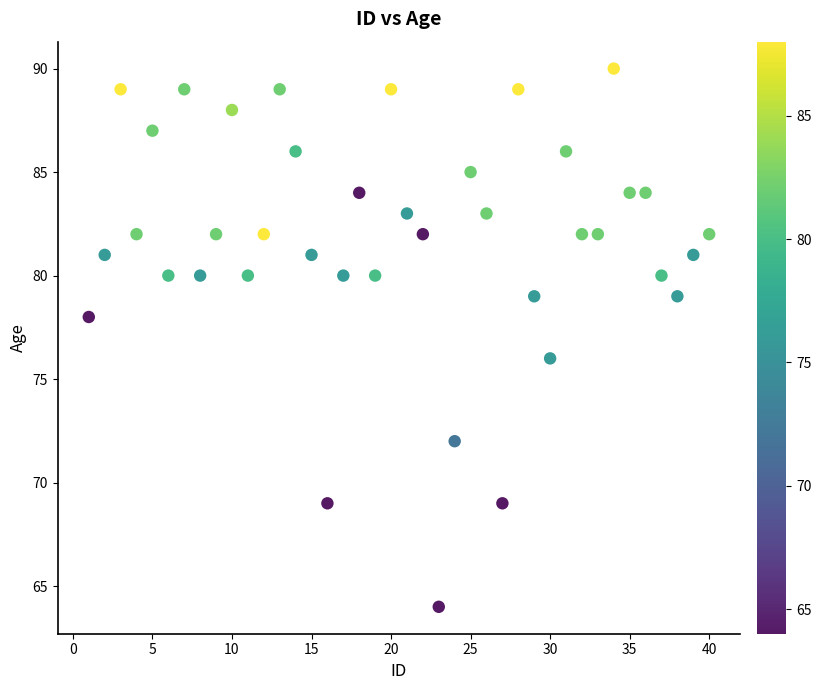

What is the range of Y values (max minus min)?

26